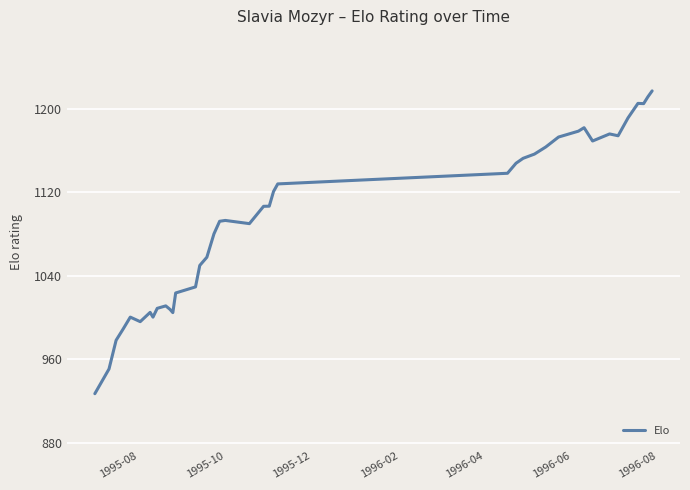

What is the minimum value shown in the chart?

927.2